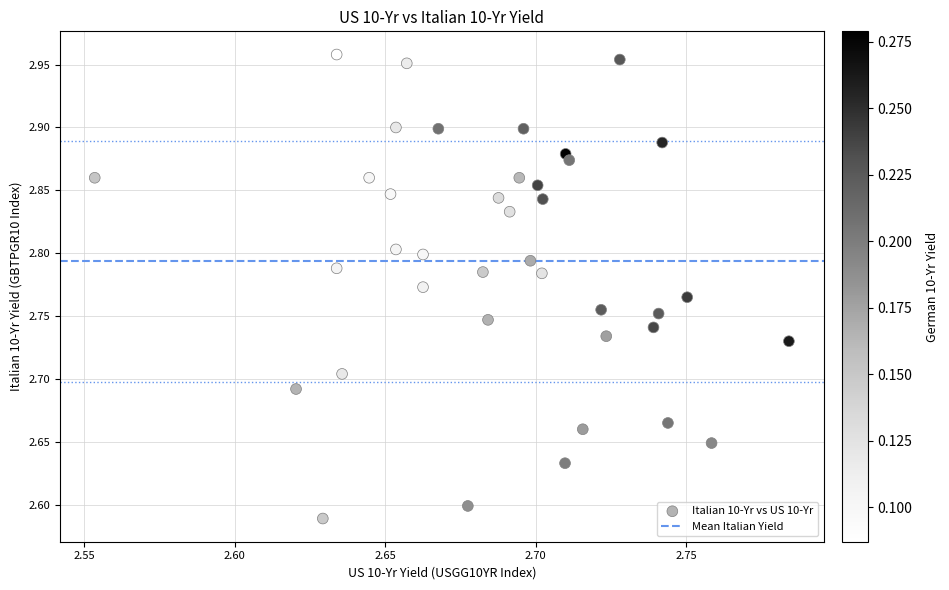

What is the range of Y values (max minus min)?

0.4